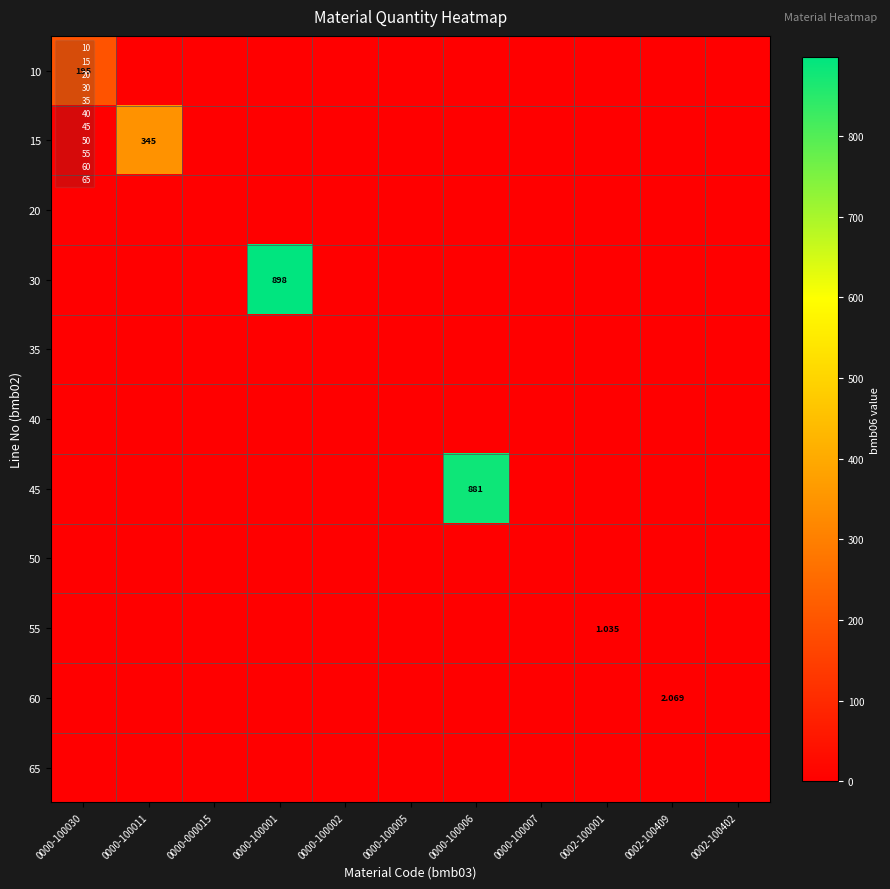

What is the greatest value displayed?

898.0